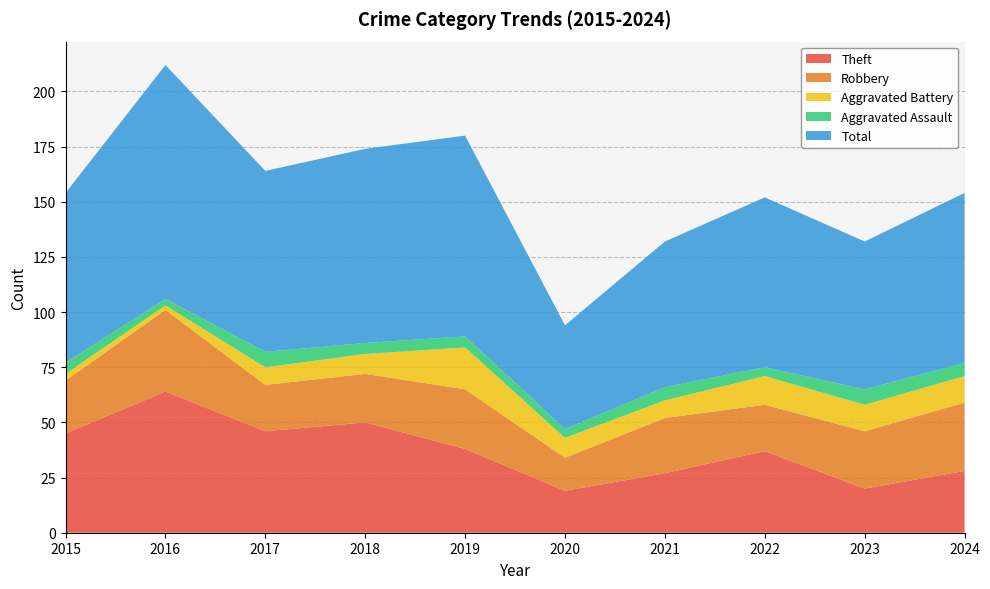

What is the difference between the second highest and second lowest values in the Aggravated Battery series?

10